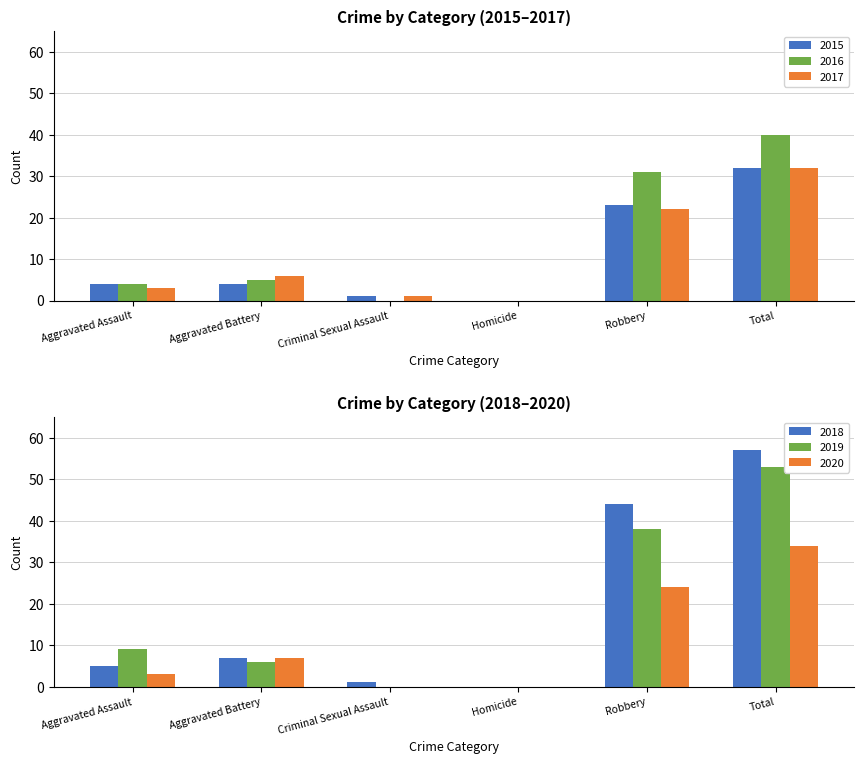

What is the difference between the second highest and minimum values in the 2018 series?

44